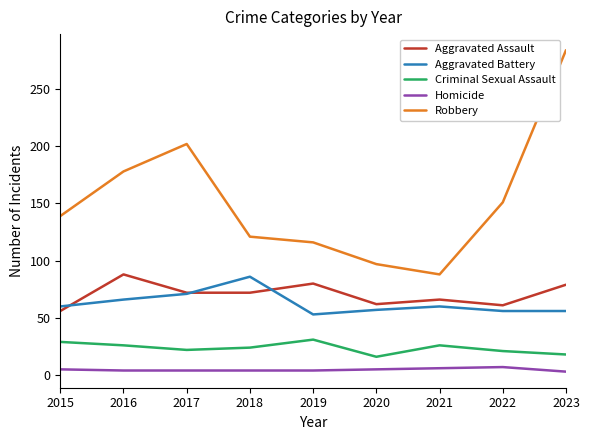

At which category is the sum across all series the highest?

2023